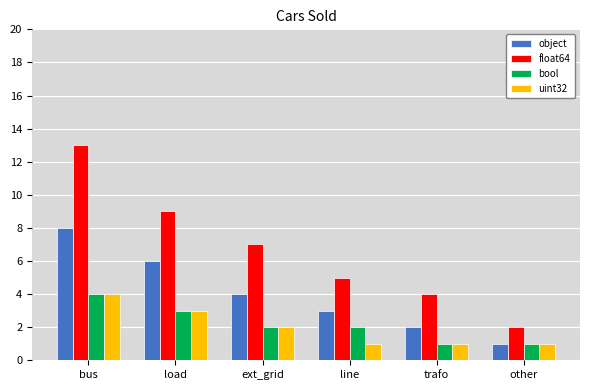

What is the greatest value displayed?

13